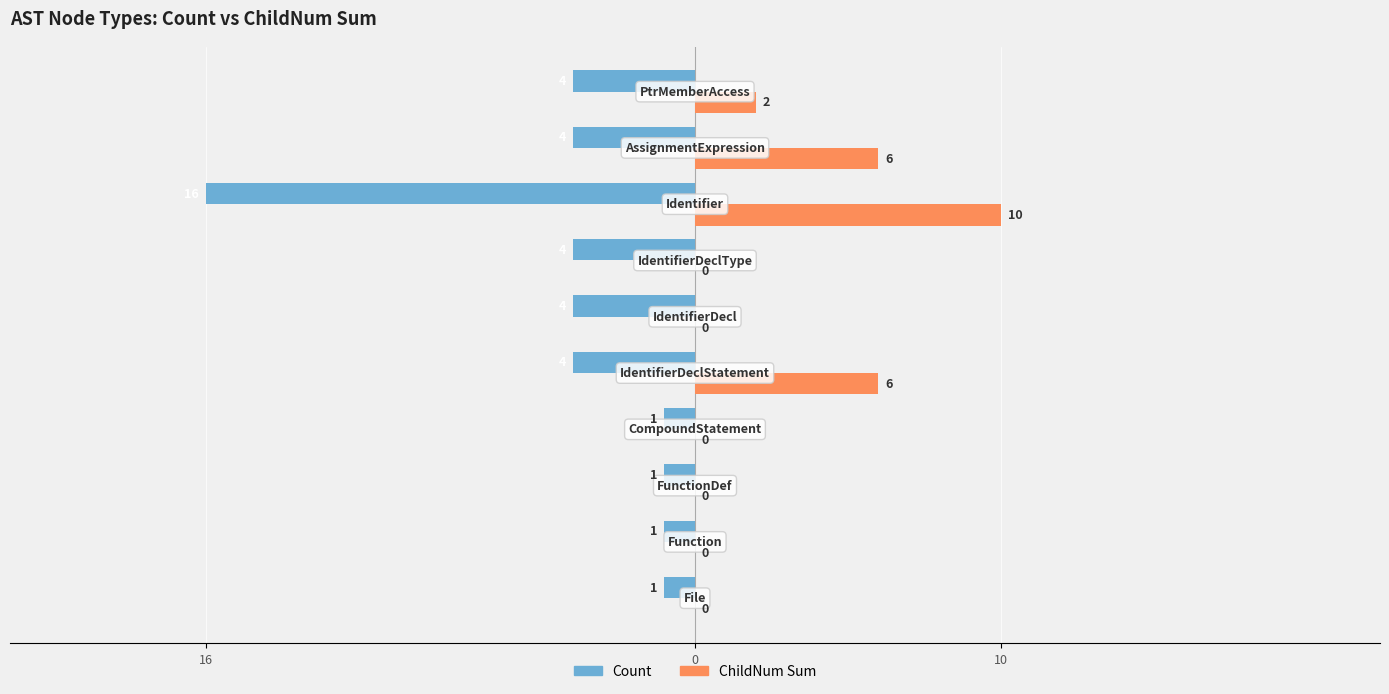

Reading left to right, what are all the values shown in this chart?

Count: -1	-1	-1	-1	-4	-4	-4	-16	-4	-4
ChildNum Sum: 0	0	0	0	6	0	0	10	6	2